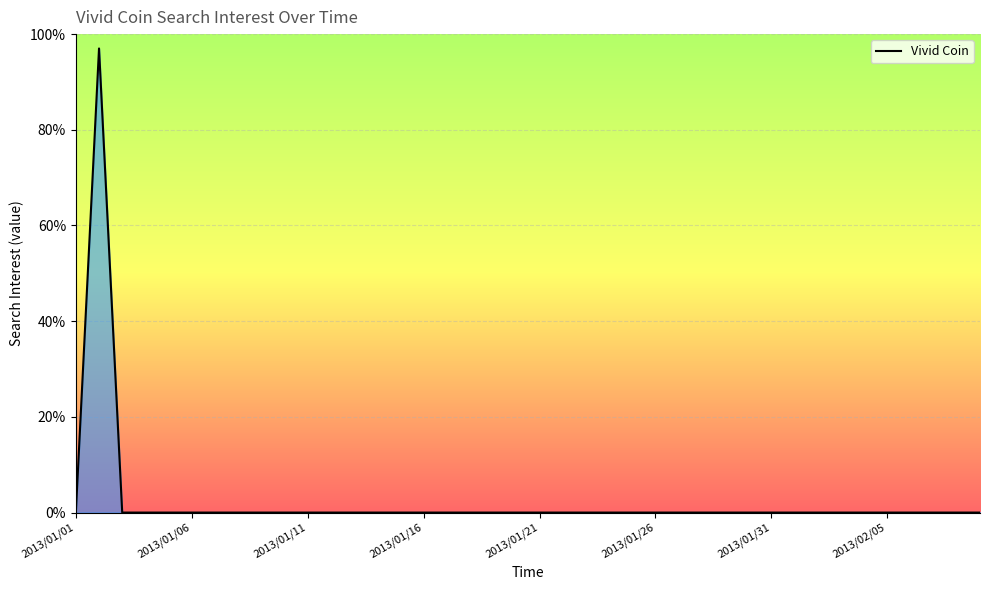

What is the maximum value shown in the chart?

97